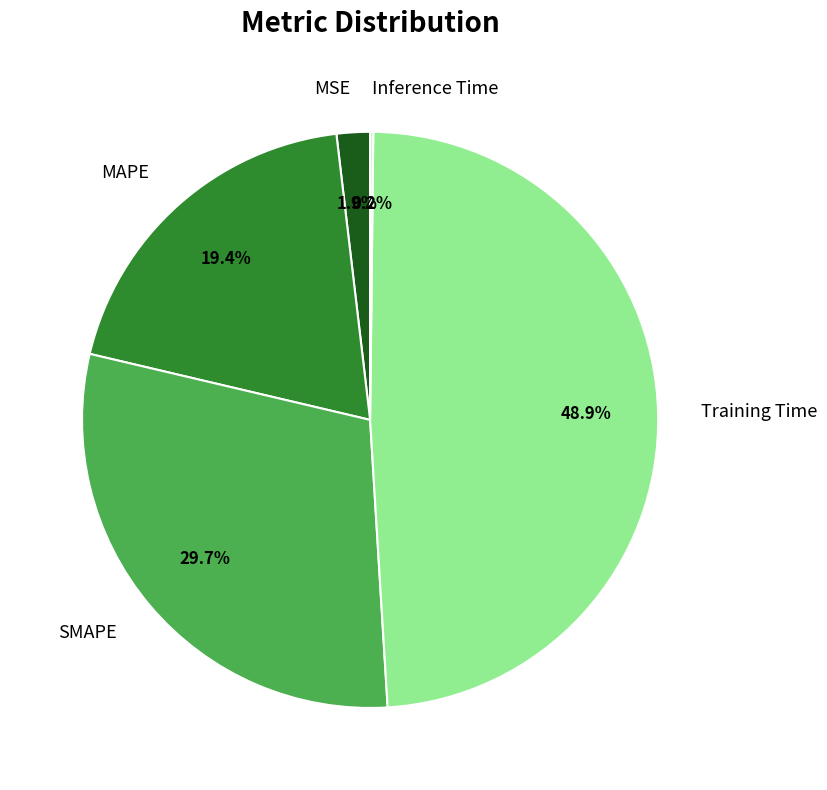

Which slice is the largest?

Training Time